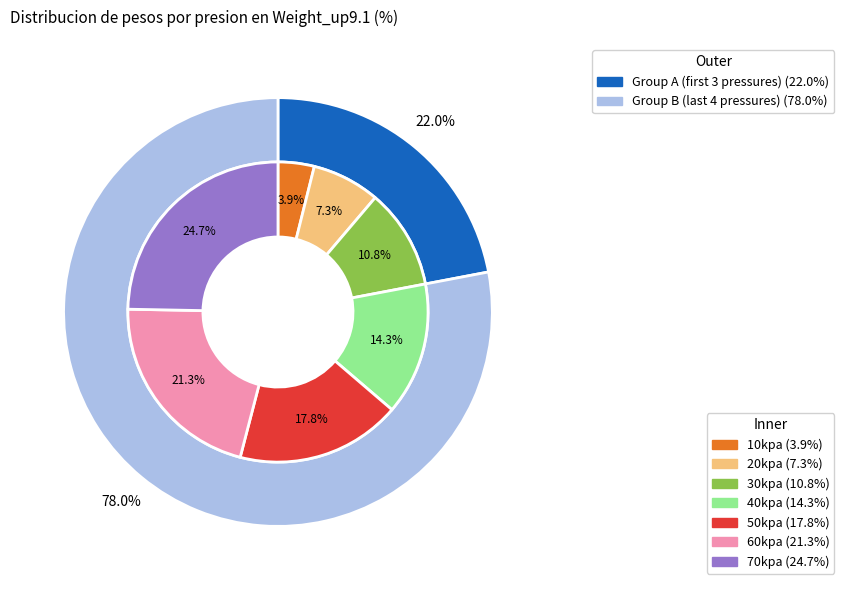

To the nearest percent, what is the difference between the 30kpa and 10kpa slice percentages?

7%